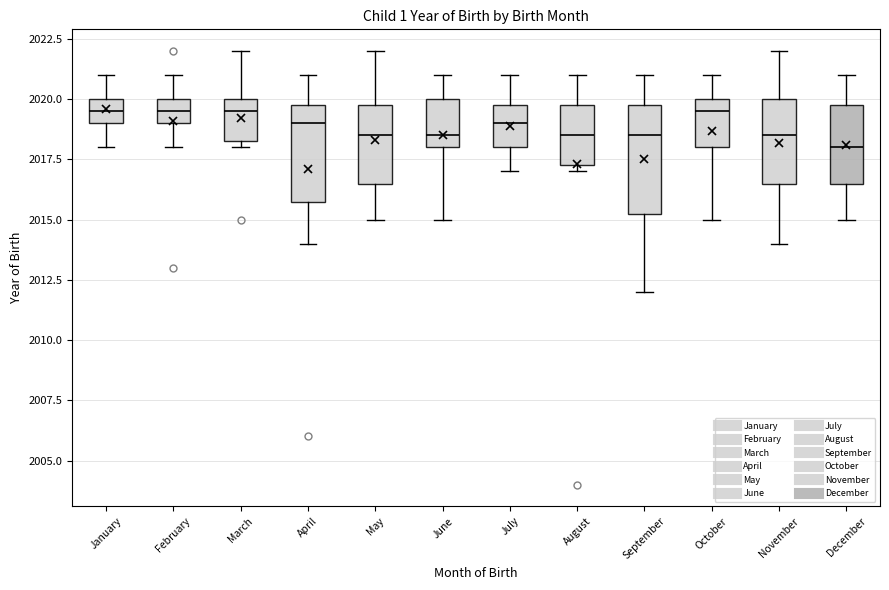

Which box's median line is the lowest?

December